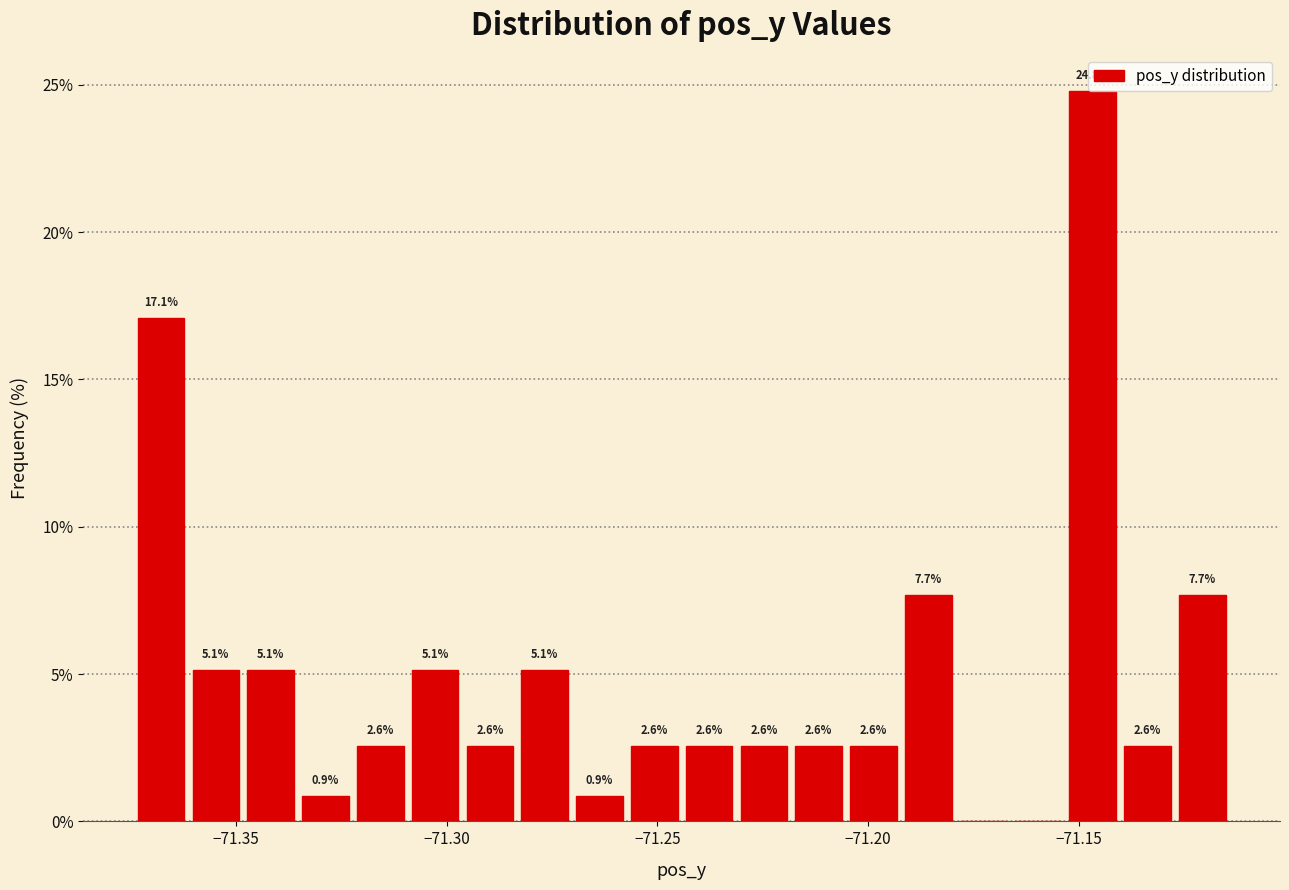

Read against the x-axis, roughly where is the centre of the tallest bar?

-71.145